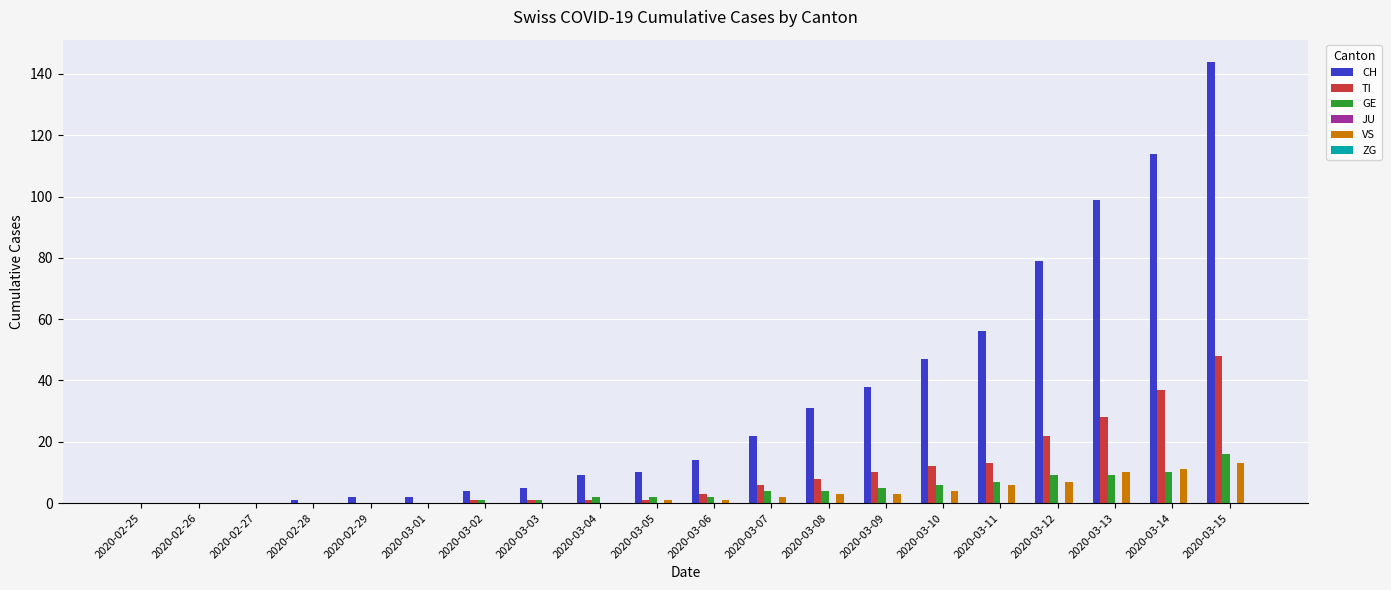

What is the total value across all series at 2020-03-09?

56